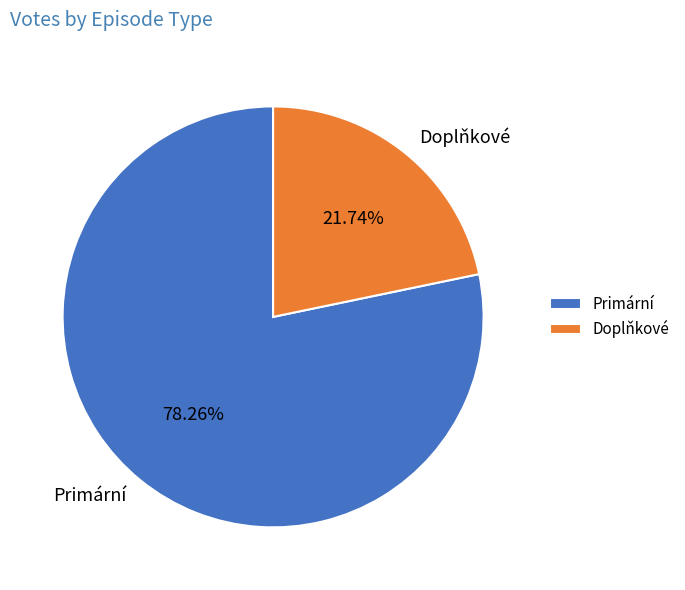

Is there a majority slice in this chart?

Yes